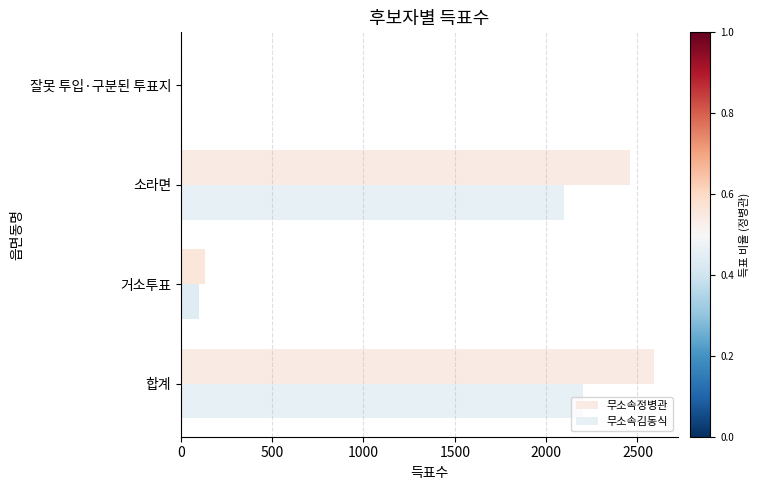

How many distinct data groups are displayed?

2